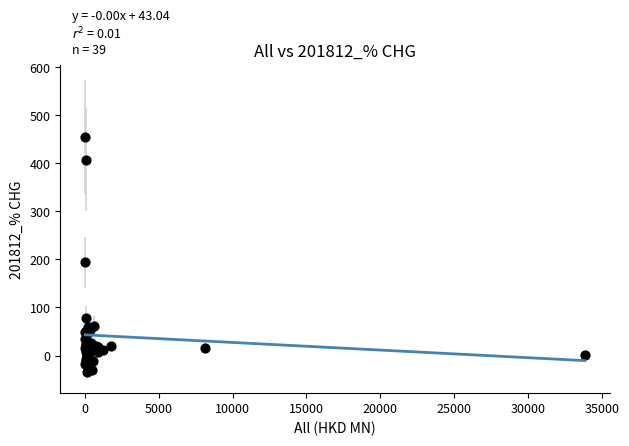

What Y value in the scatter plot is closest to 210?

193.9